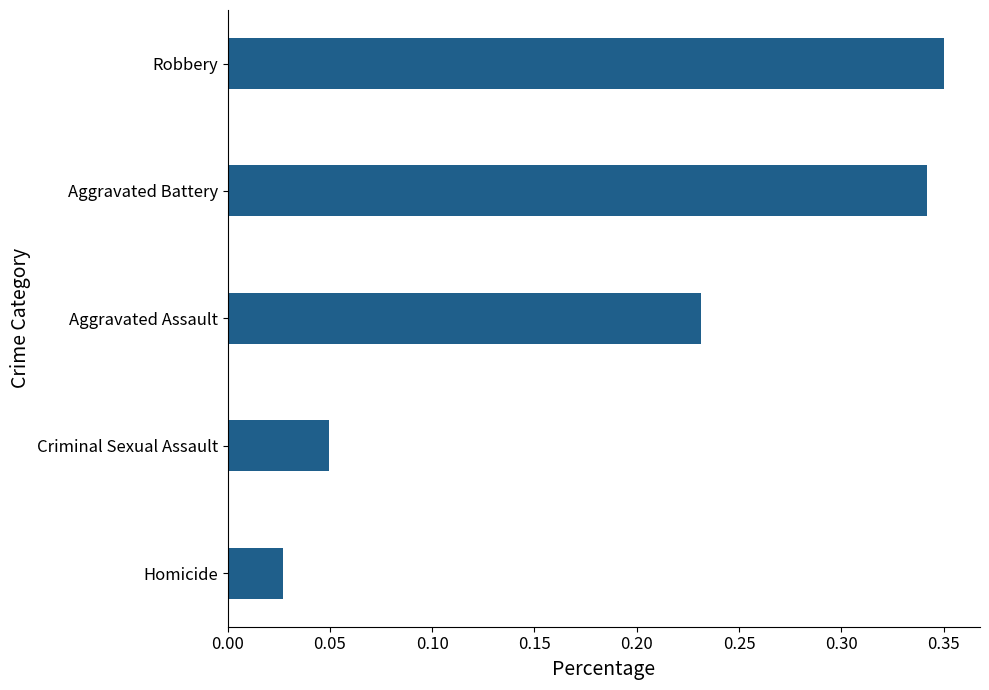

How many distinct data groups are displayed?

1